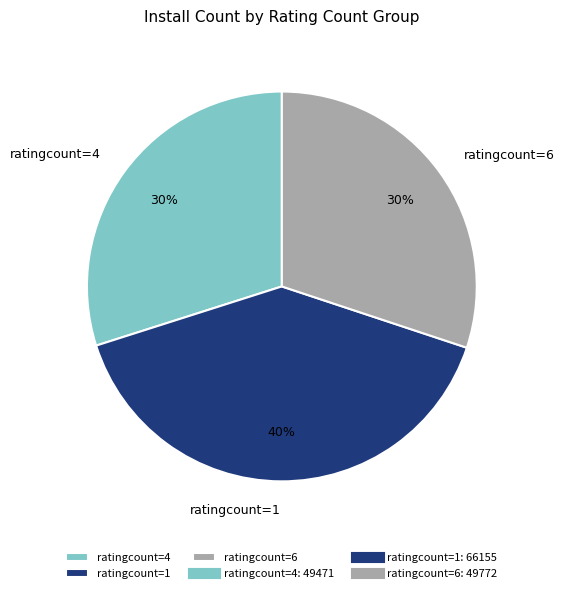

Does ratingcount=6 represent more than half of the total?

No